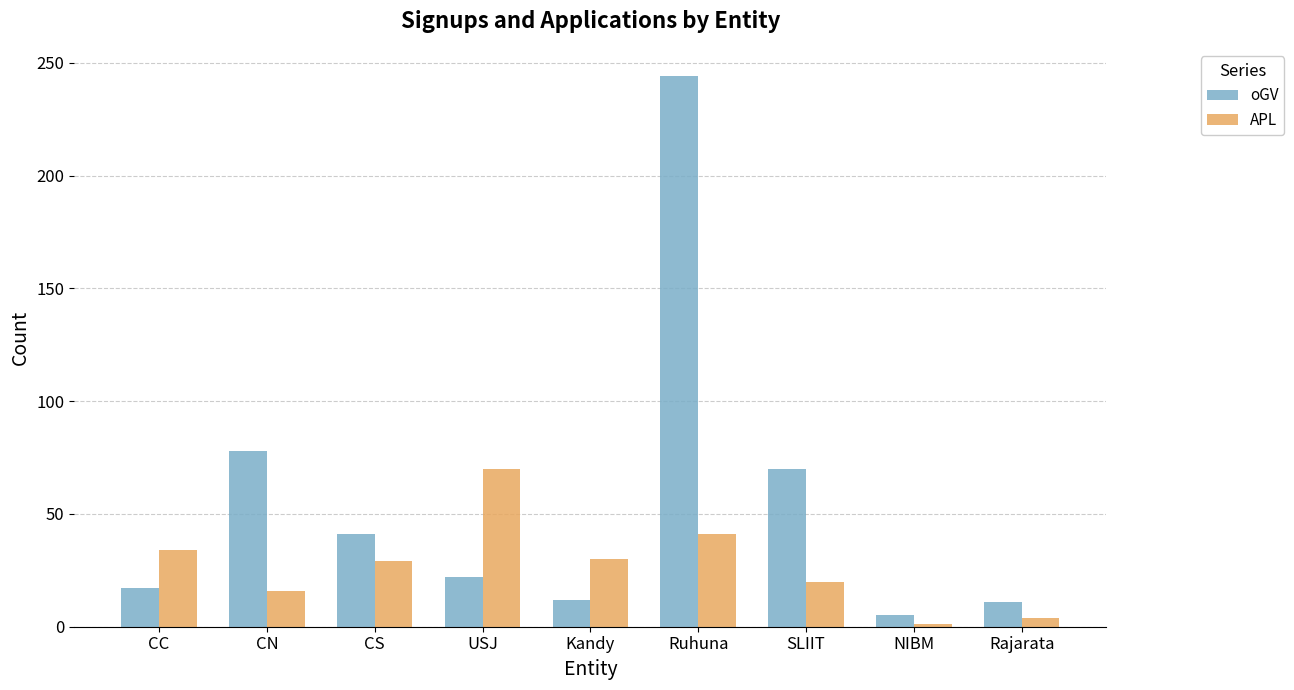

The value of oGV at CS is 41. True or false?

True